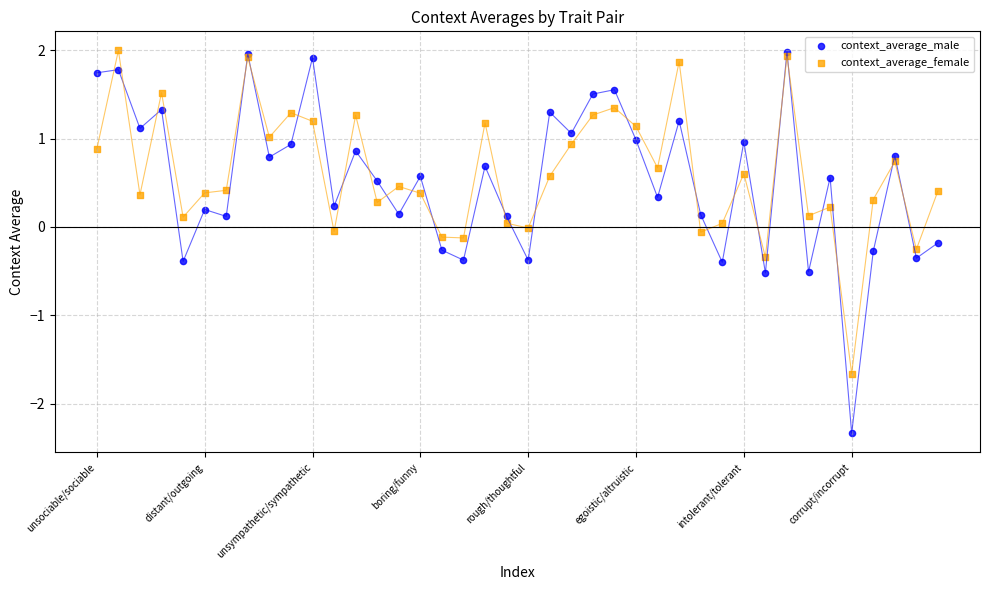

Which series has the largest Y range (max minus min)?

context_average_male